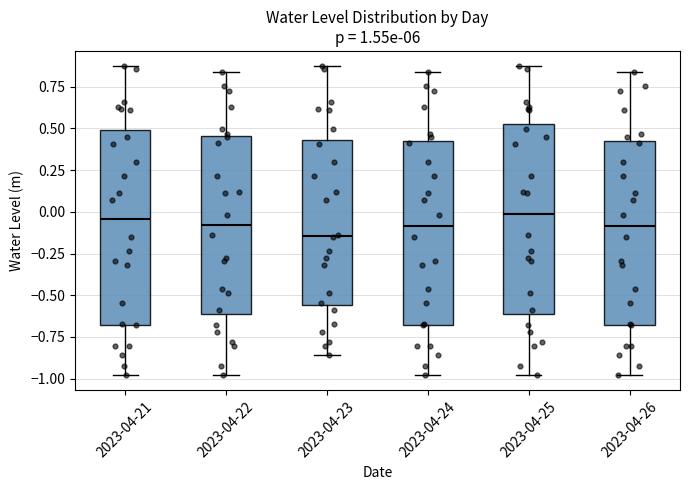

Where is the lower edge of the box for 2023-04-24 on the y-axis? The values are not printed on the chart, so give them approximately, as read against the axis.

-0.70